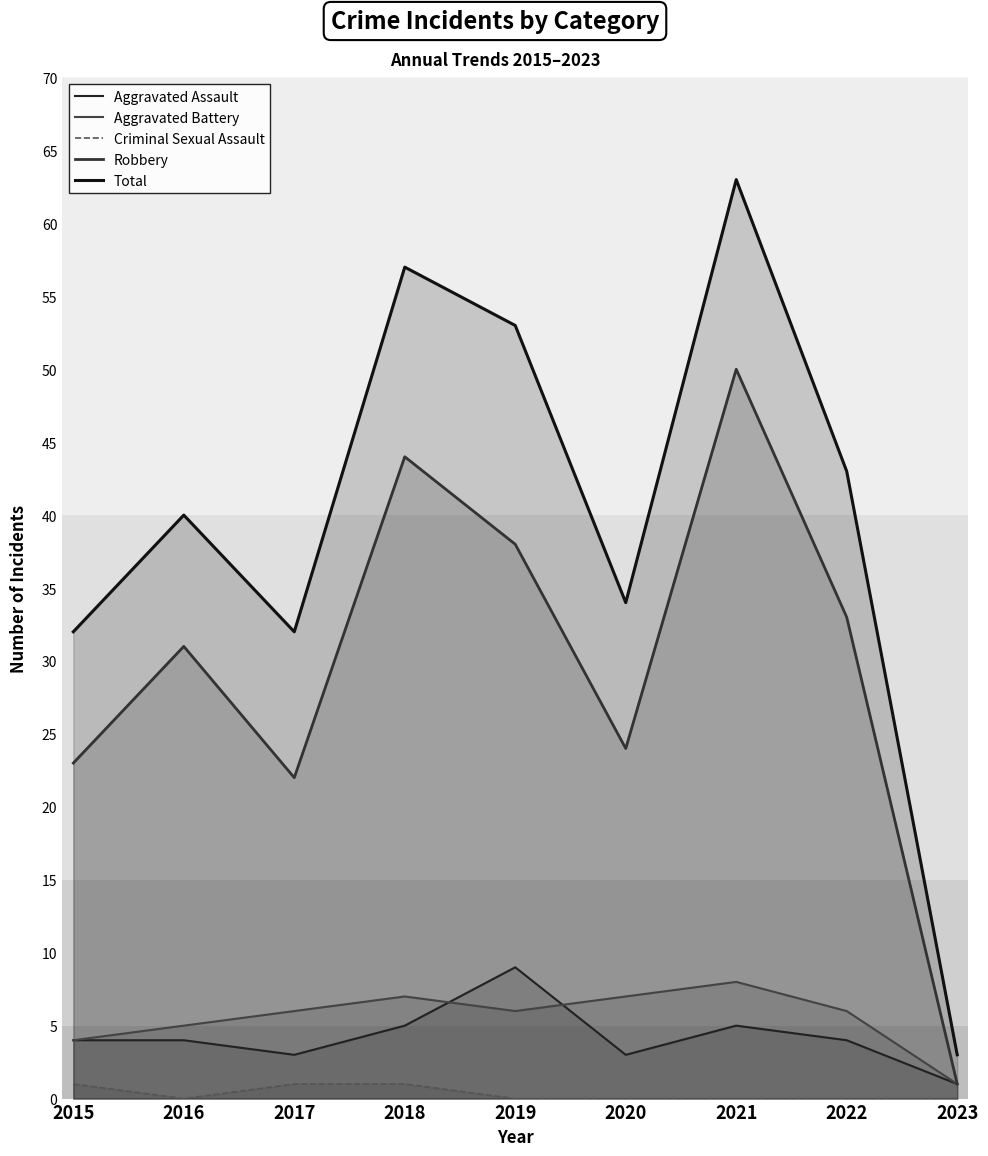

Reading right to left, extract all data points from this chart.

Aggravated Assault: 2023=1	2022=4	2021=5	2020=3	2019=9	2018=5	2017=3	2016=4	2015=4
Aggravated Battery: 2023=1	2022=6	2021=8	2020=7	2019=6	2018=7	2017=6	2016=5	2015=4
Criminal Sexual Assault: 2023=0	2022=0	2021=0	2020=0	2019=0	2018=1	2017=1	2016=0	2015=1
Robbery: 2023=1	2022=33	2021=50	2020=24	2019=38	2018=44	2017=22	2016=31	2015=23
Total: 2023=3	2022=43	2021=63	2020=34	2019=53	2018=57	2017=32	2016=40	2015=32